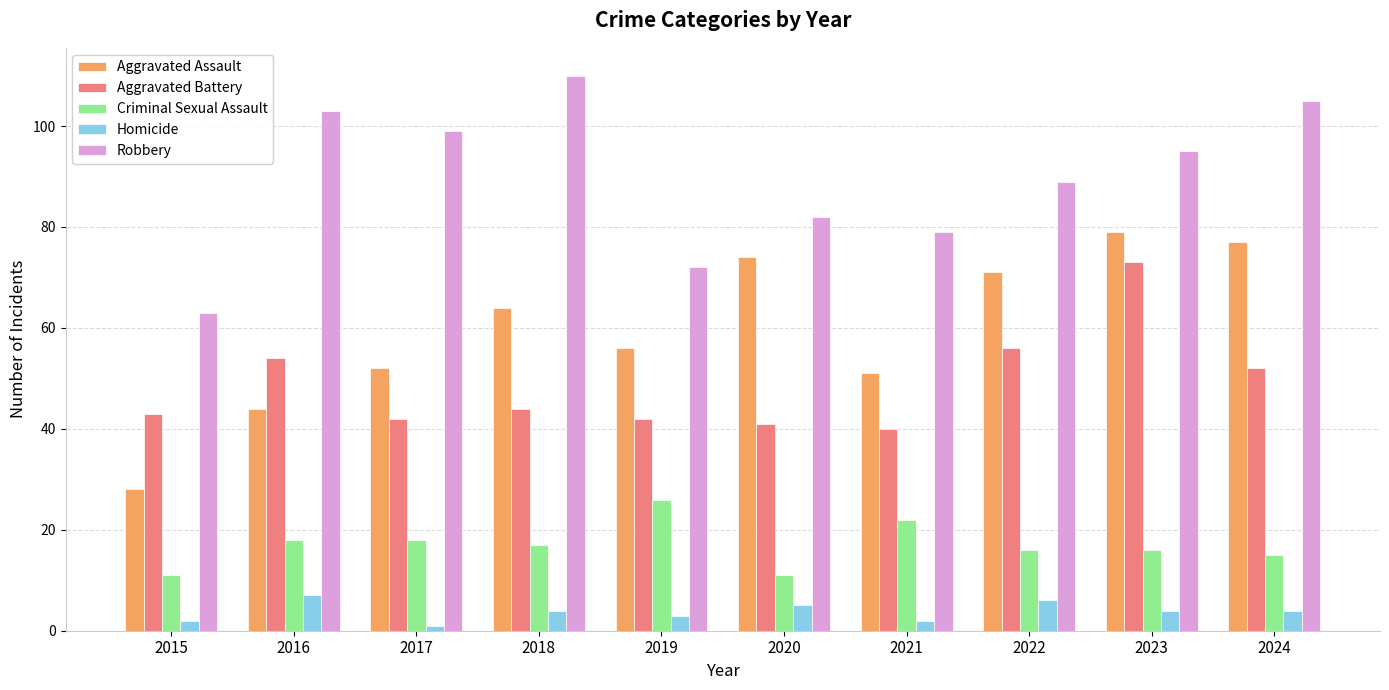

What is the sum of all Aggravated Assault values?

596